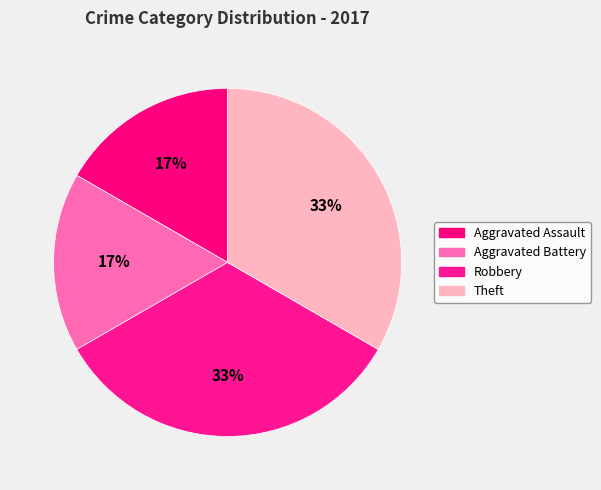

How many segments does this pie chart have?

4